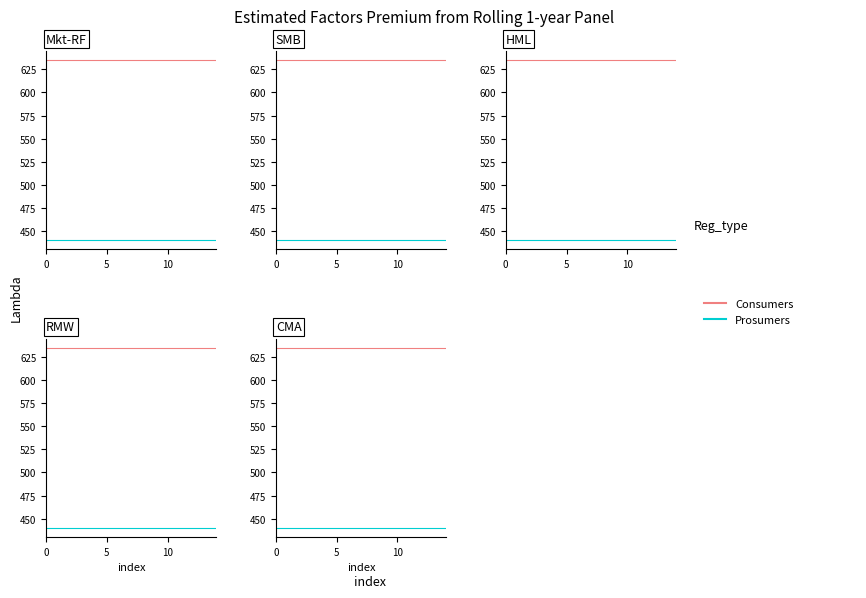

True or false: Consumers and Prosumers cross at least once.

False